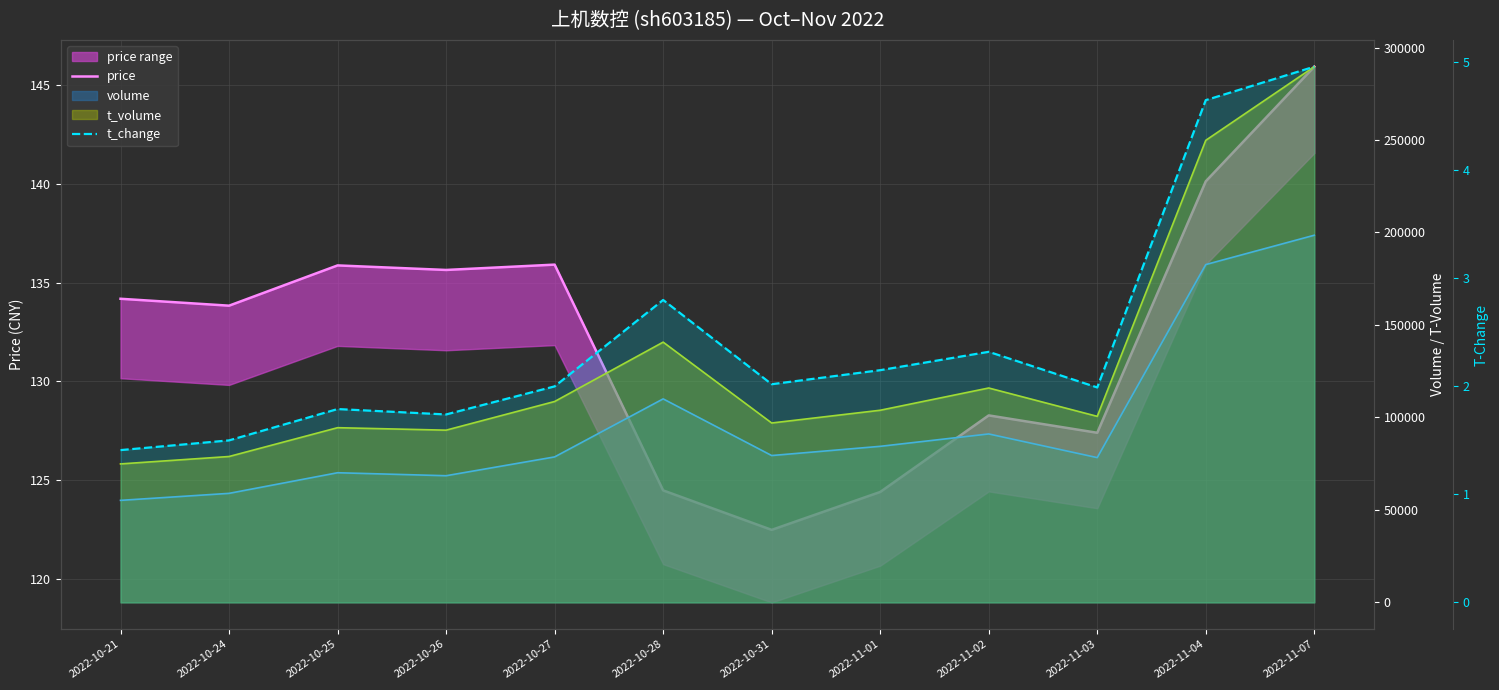

What is the label of the 5th point from the right?

2022-11-01